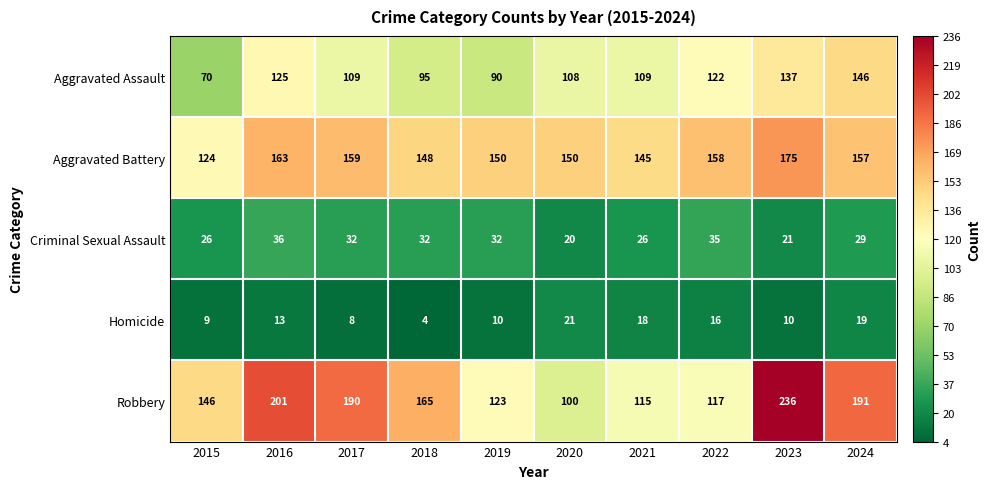

At which category is the sum across all series the highest?

2023